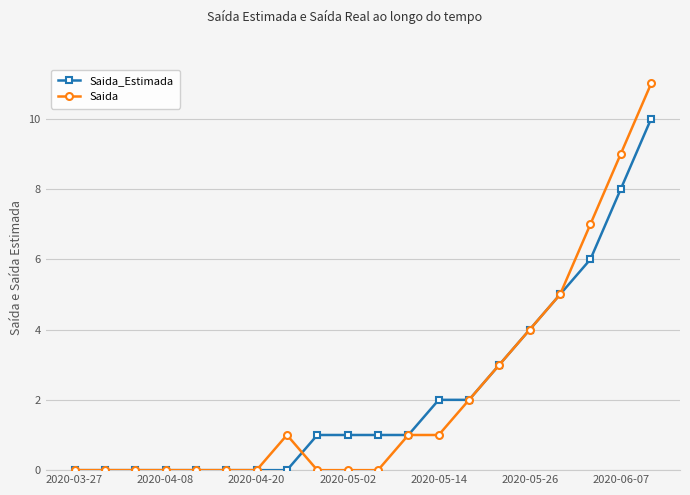

Rank the series by their maximum value, from lowest to highest.

Saida_Estimada, Saida